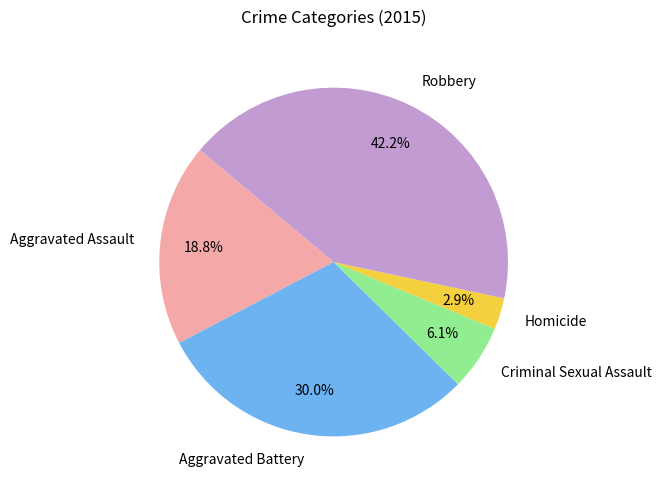

To the nearest percent, what is the difference between the Aggravated Battery and Homicide slice percentages?

27%